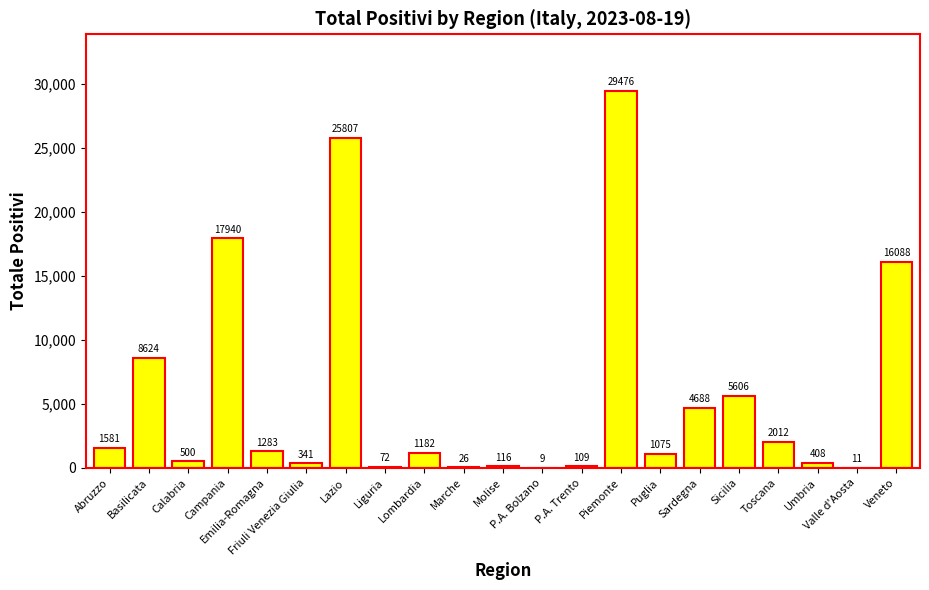

What is the maximum value shown in the chart?

29476